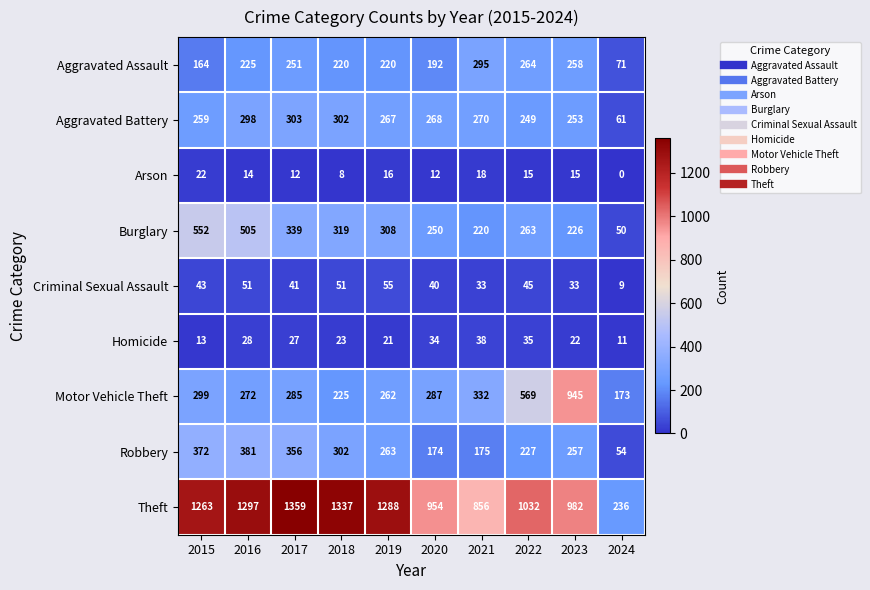

At which label does Burglary first exceed 308?

2015